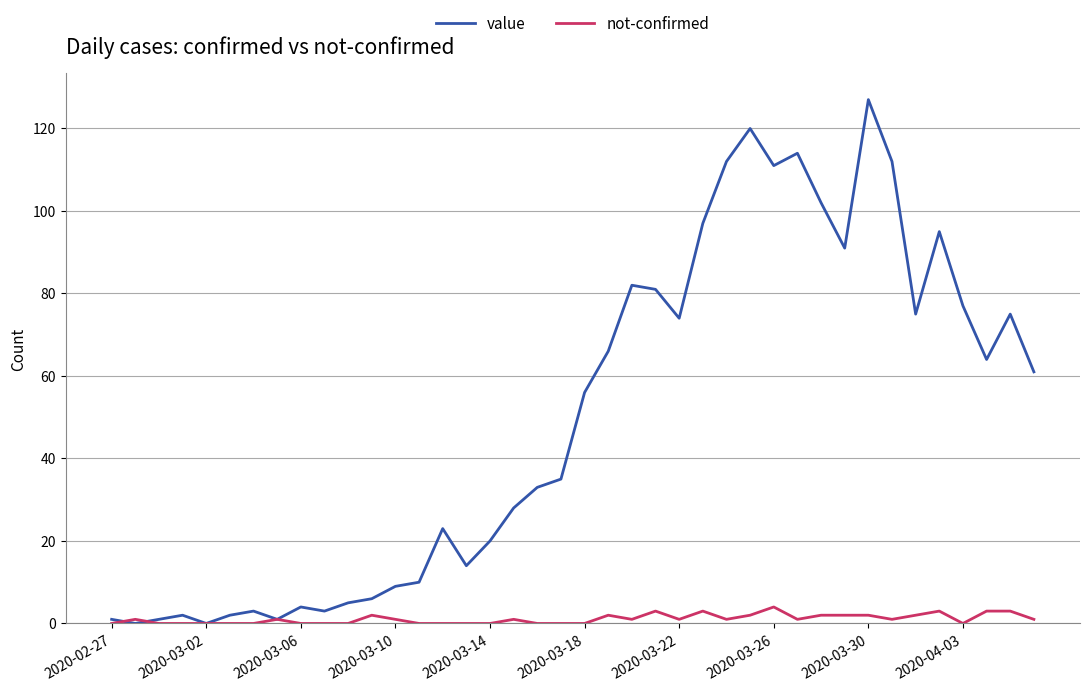

Which series has the largest total across all categories?

value